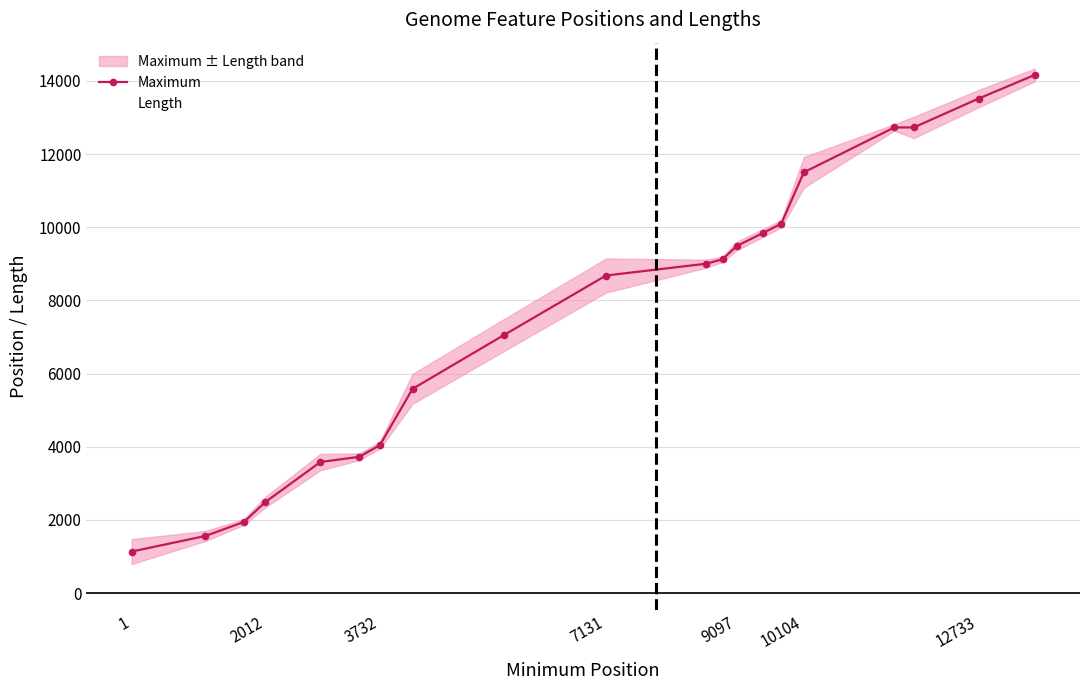

What is the maximum value for Length?

1551